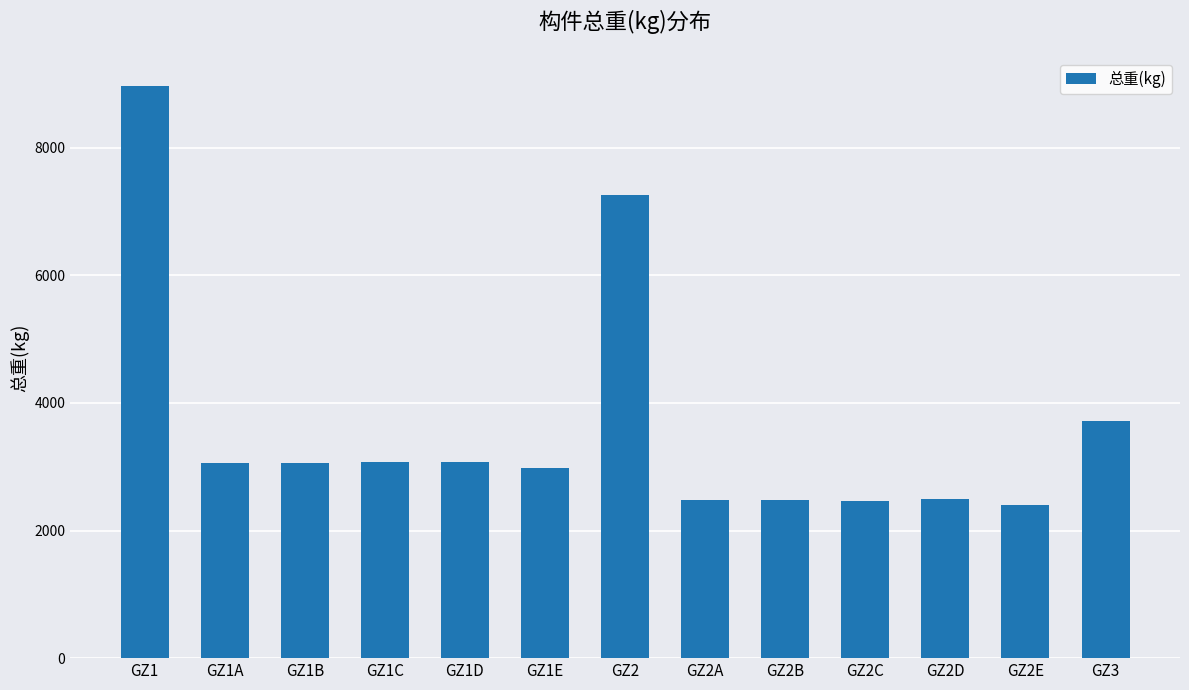

How many categories are shown in the chart?

13